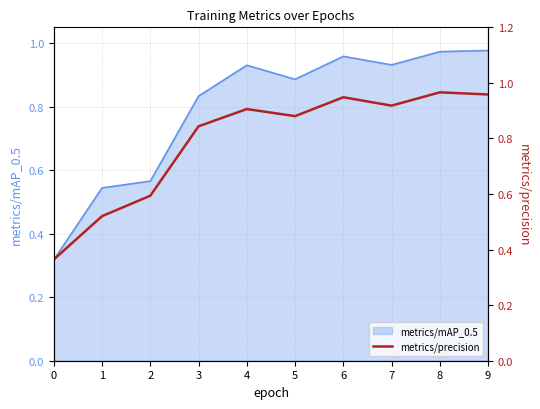

What is the sum of all values?

7.9